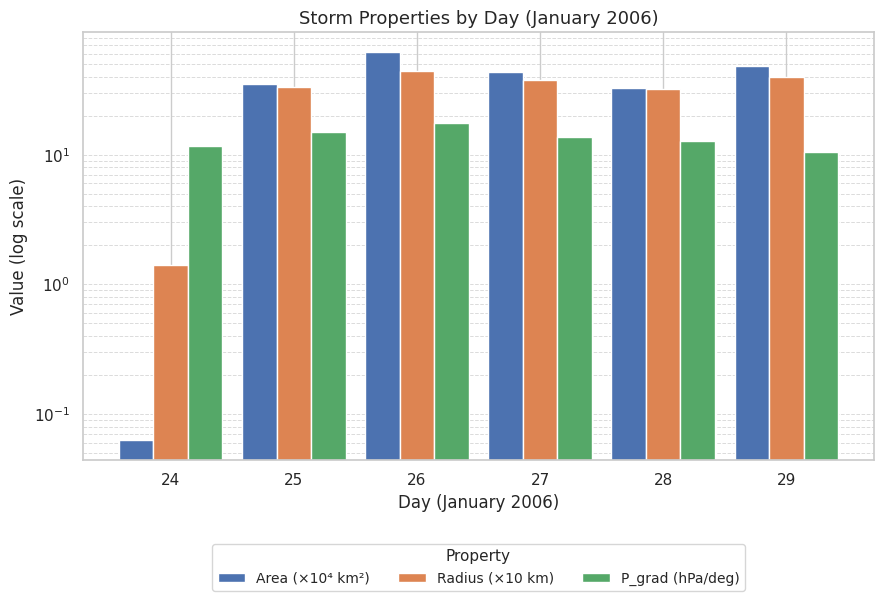

Which series has the largest total across all categories?

Area (×10⁴ km²)